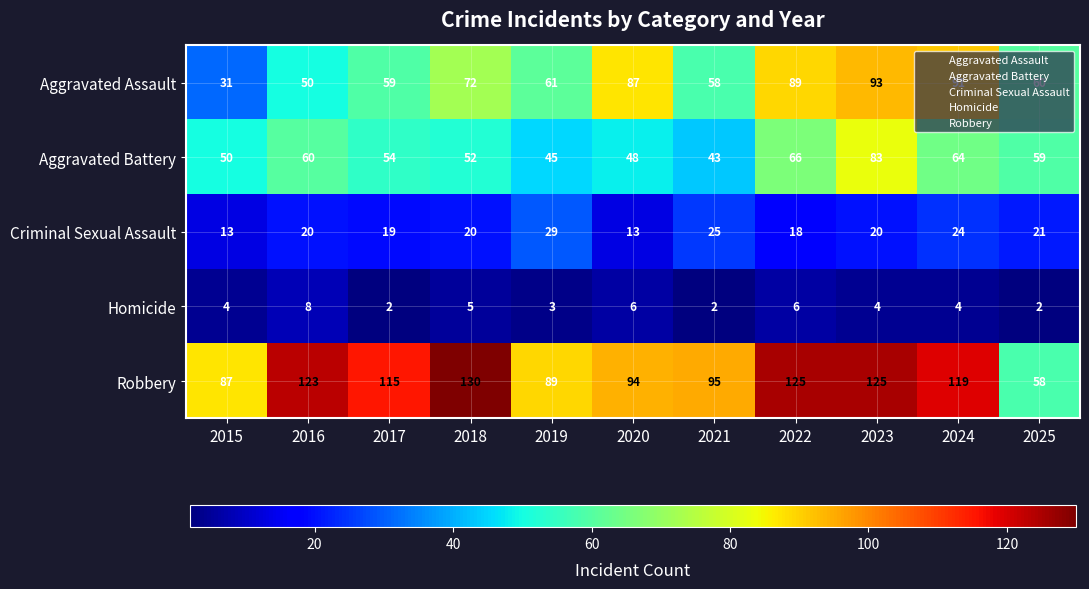

How many Homicide values are between 2 and 6?

10